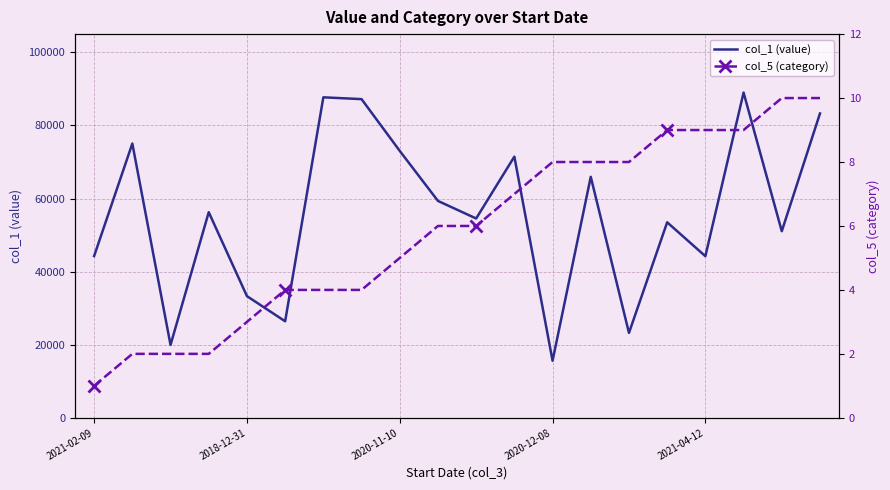

Rank the series by their maximum value, from highest to lowest.

col_1 (value), col_5 (category)